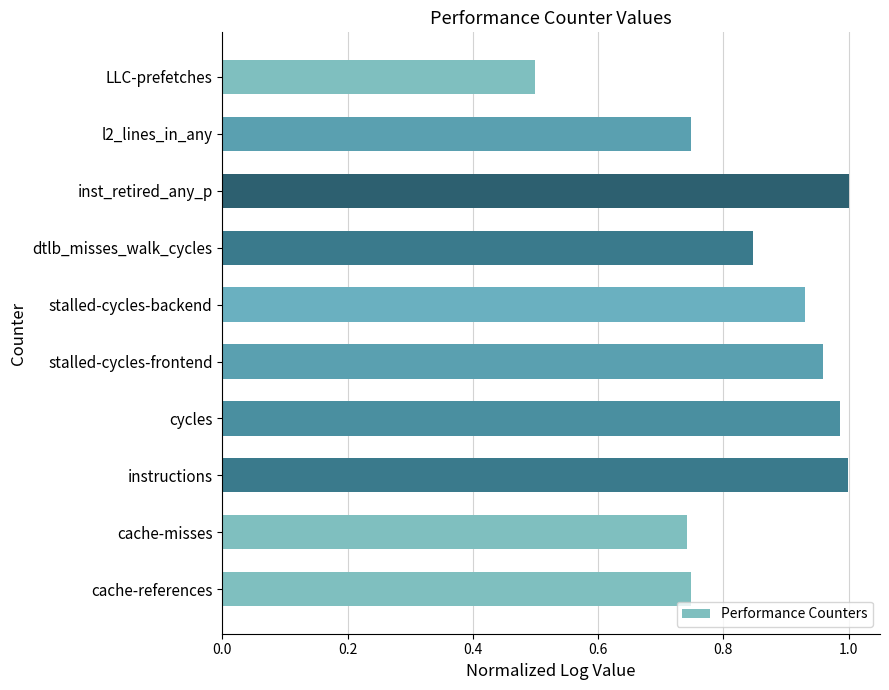

Where is the data nearest to the value 0?

LLC-prefetches